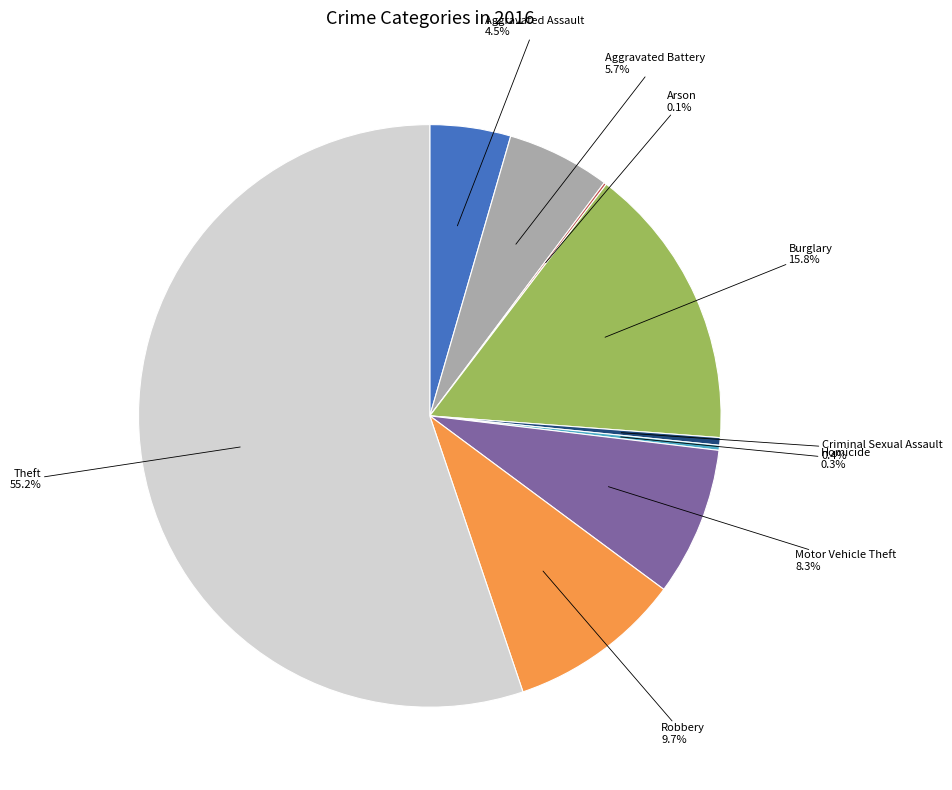

Is there a majority slice in this chart?

Yes